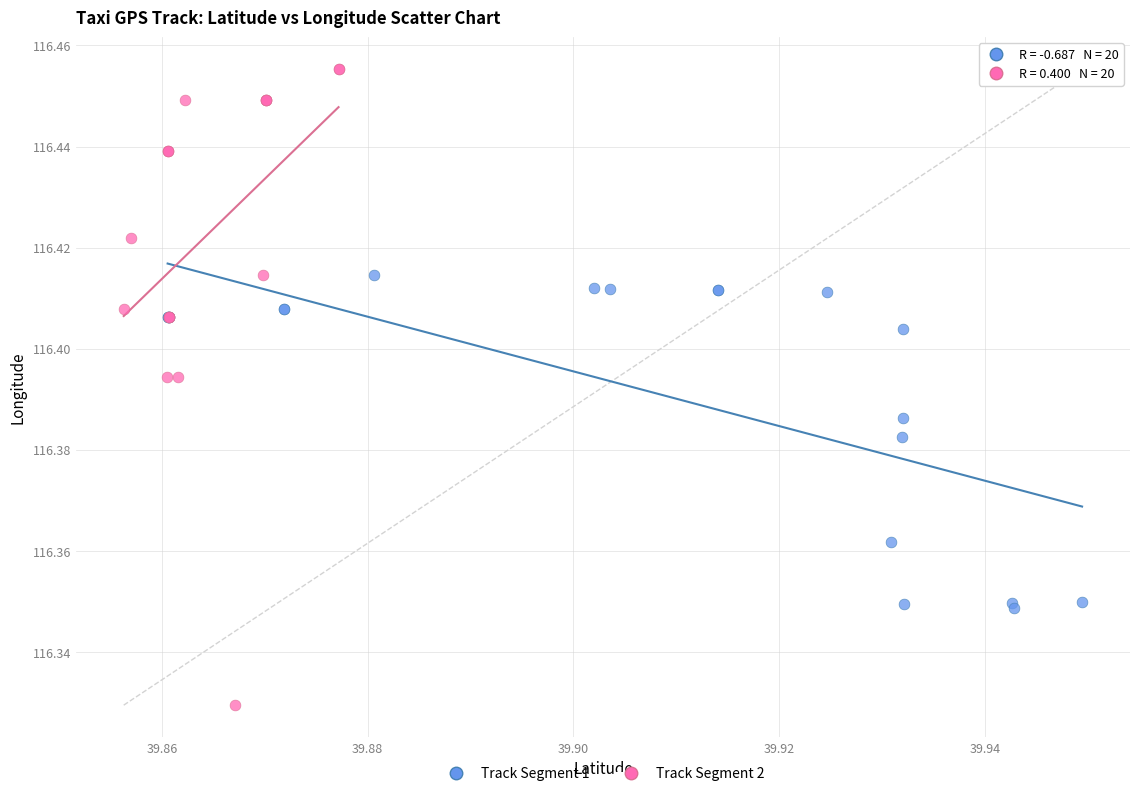

What are all the series names shown in the legend?

Track Segment 1, Track Segment 2